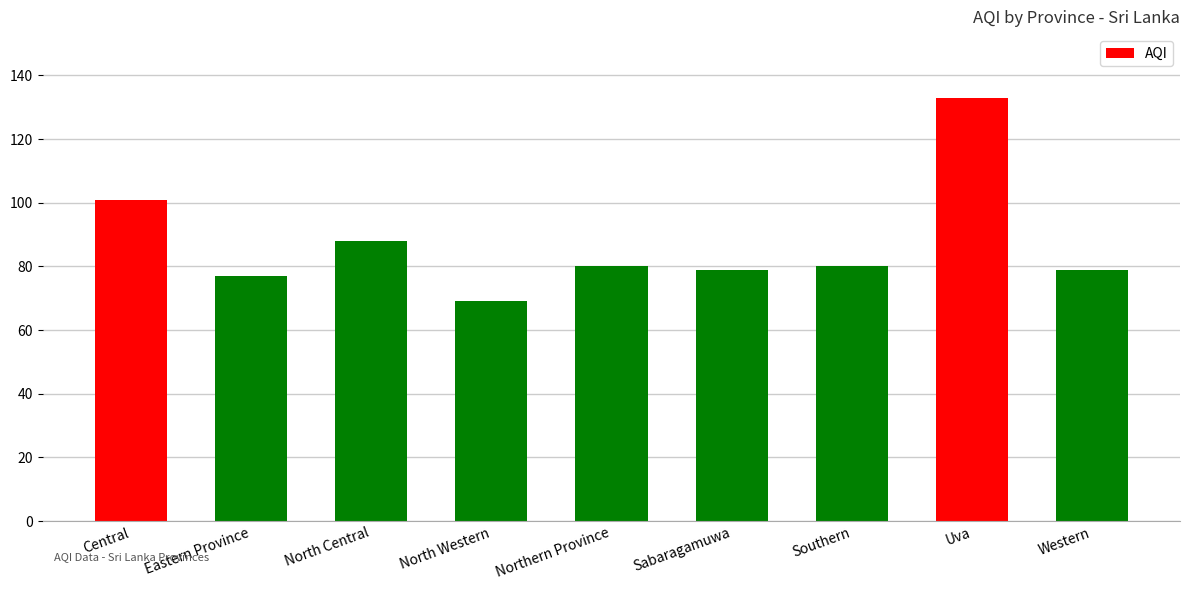

Is it true that the value at Southern is 39?

False